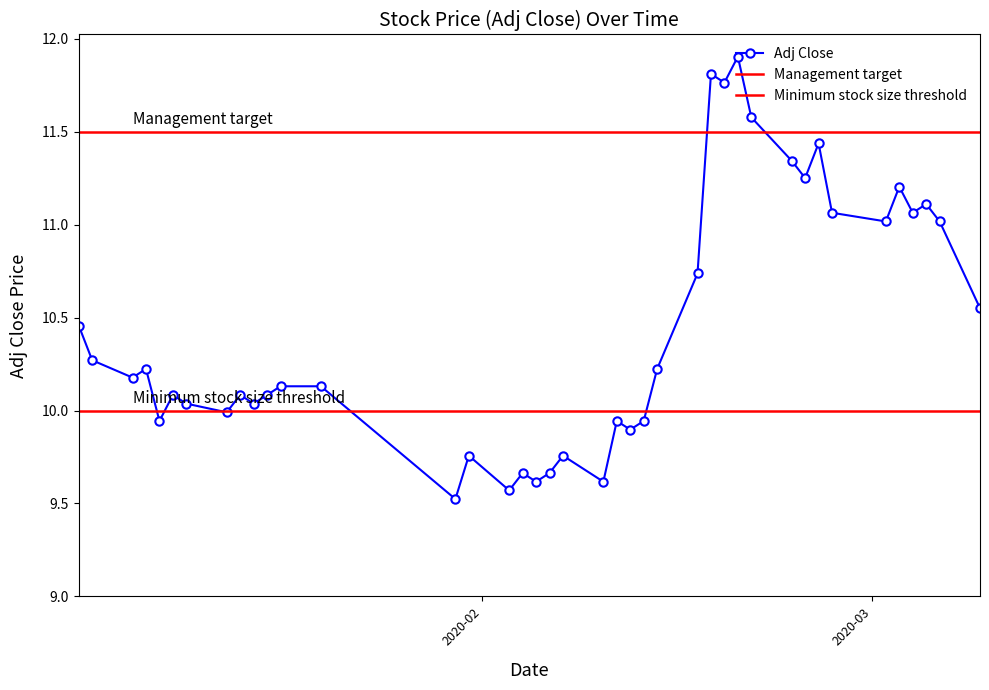

At which label does the data first exceed 10?

2020-01-02